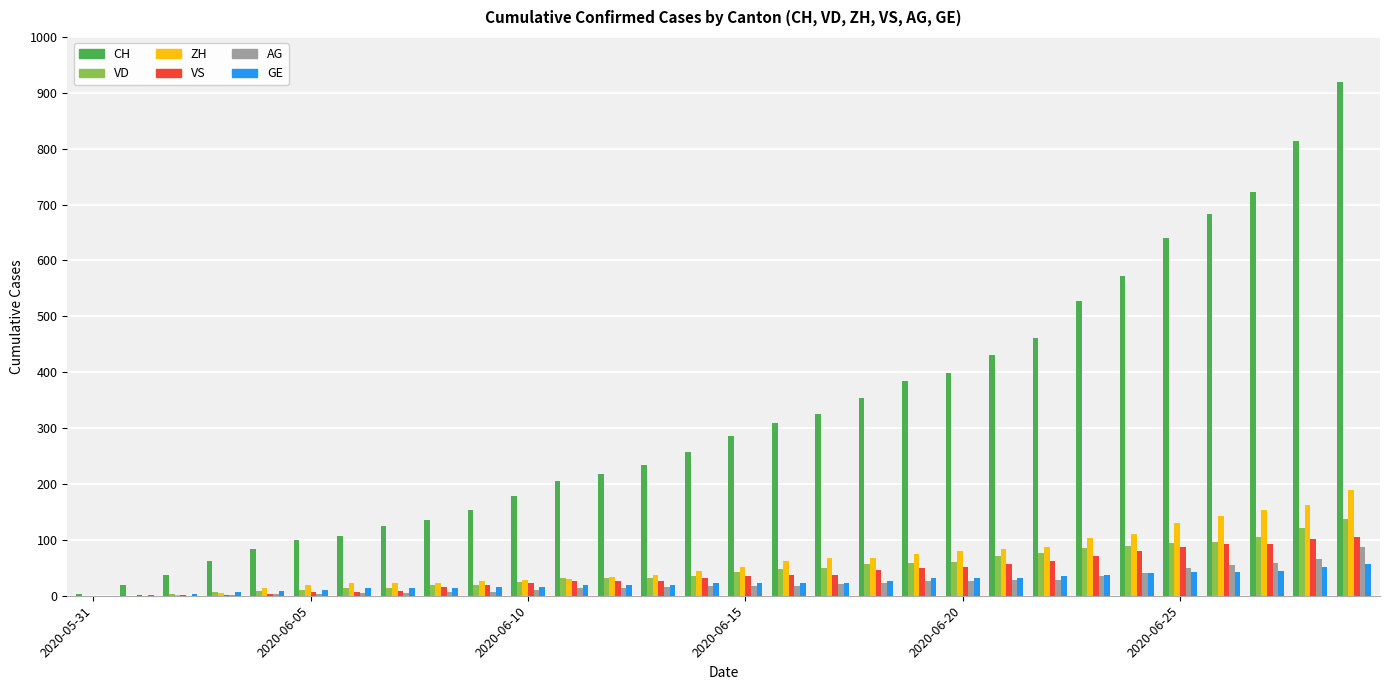

What is the highest value of the CH series?

919